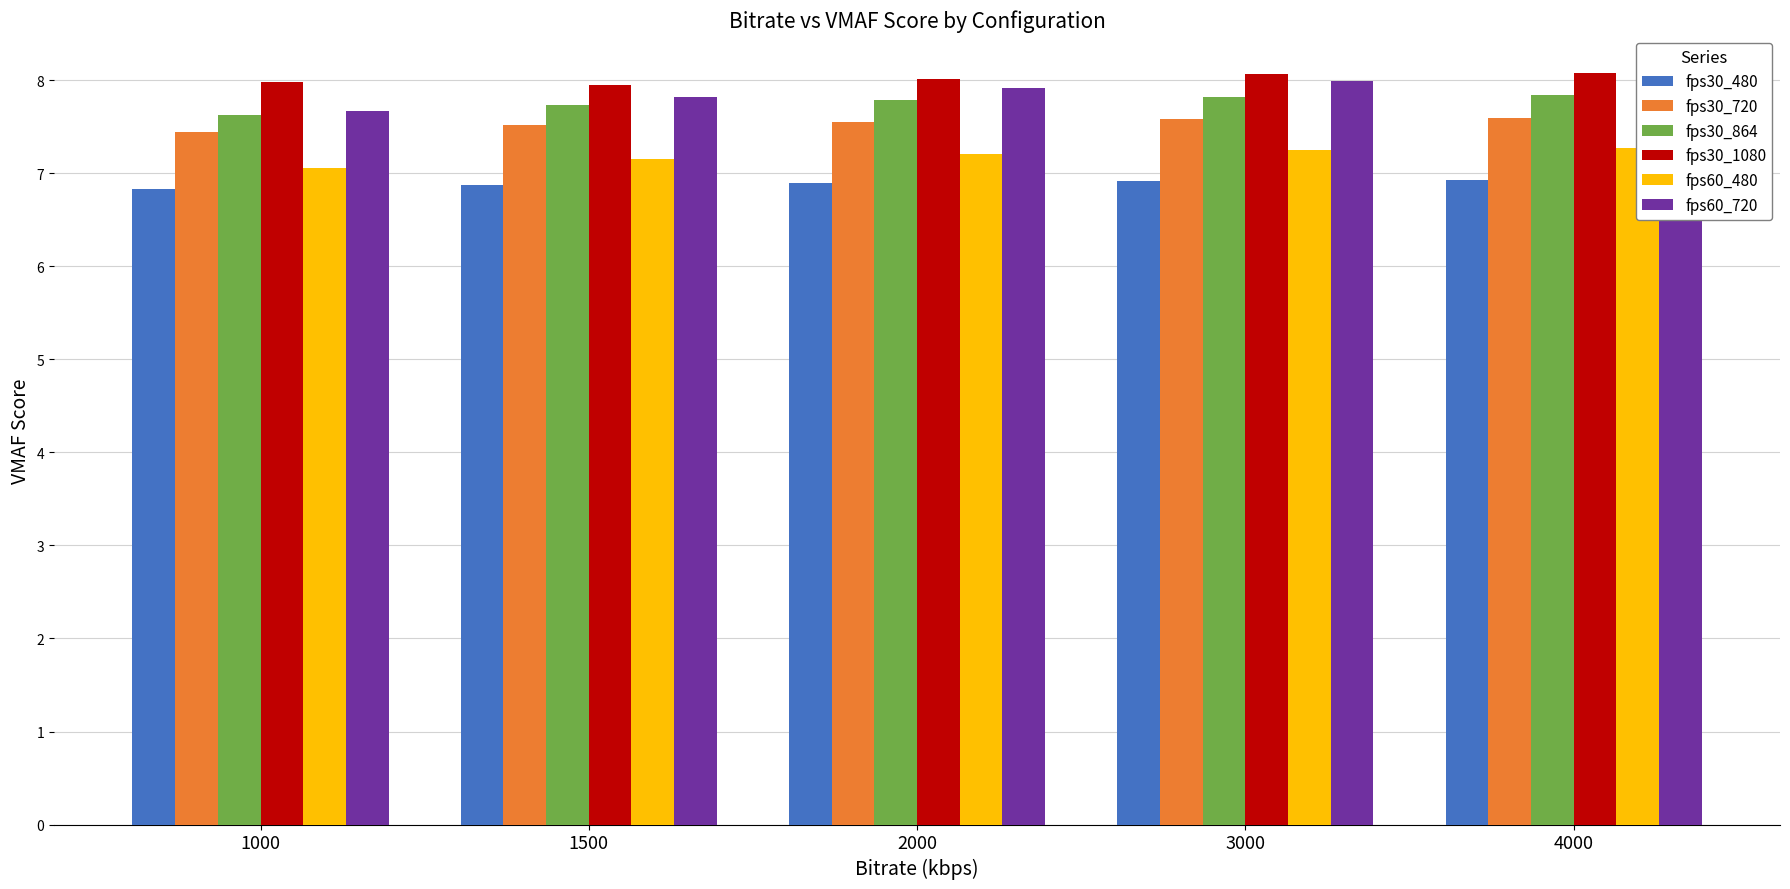

What are all the series names shown in the legend?

fps30_480, fps30_720, fps30_864, fps30_1080, fps60_480, fps60_720